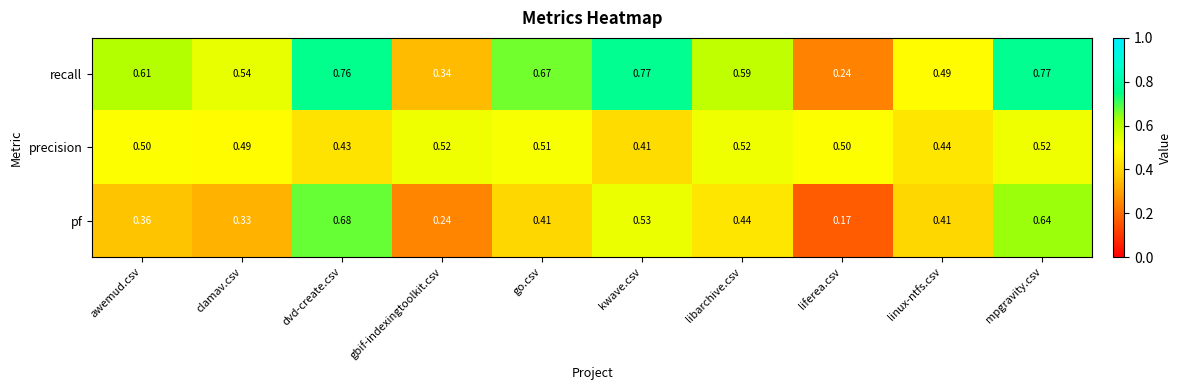

Which series changed the most between kwave.csv and liferea.csv?

recall